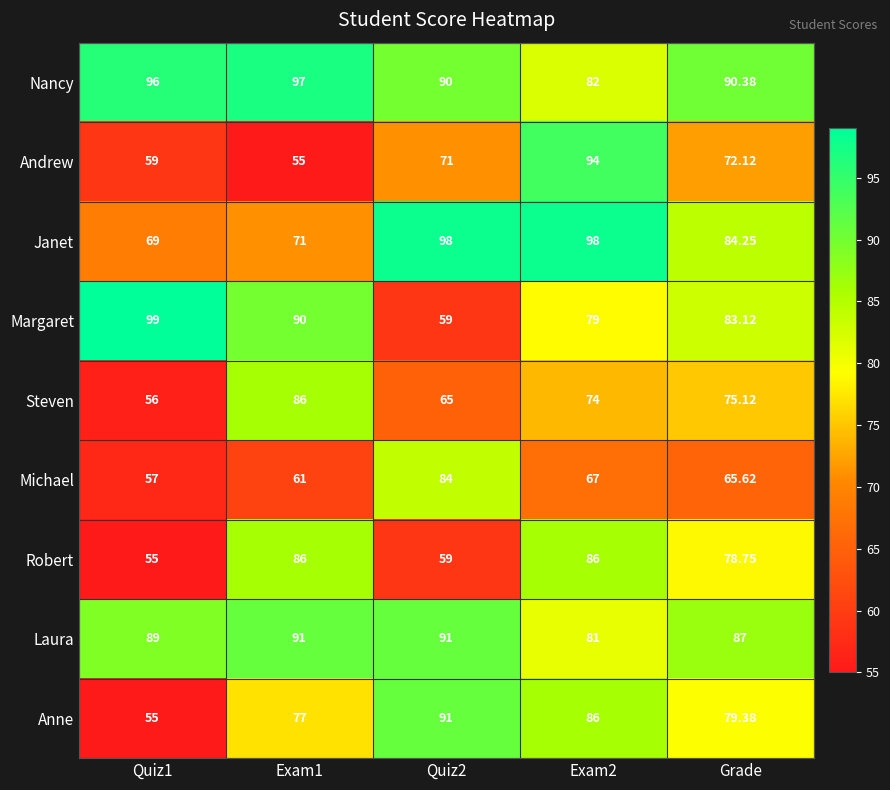

Which series has the widest spread of values?

Margaret